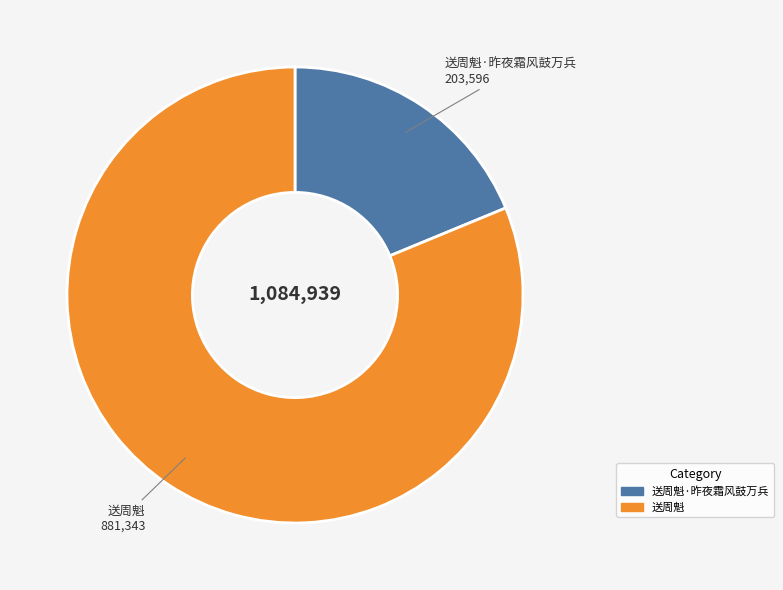

Is there a majority slice in this chart?

Yes